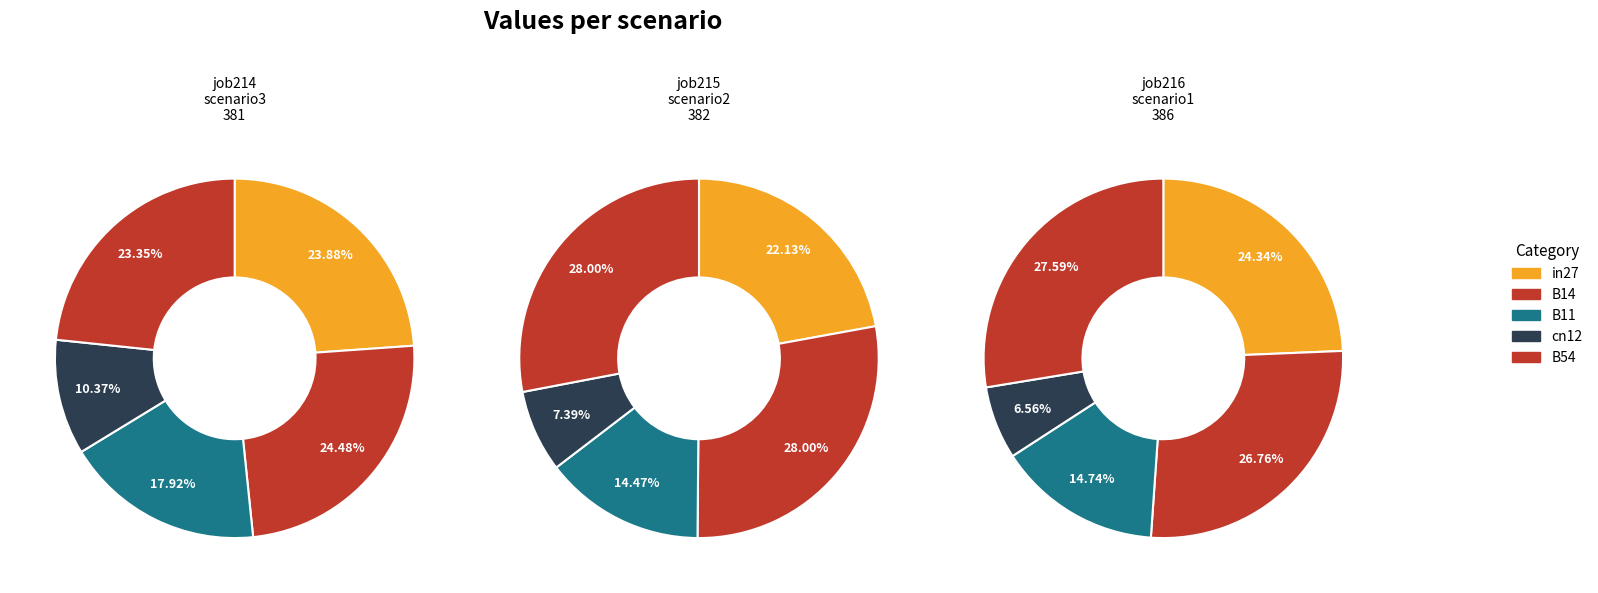

Is it true that B54 is 23% of the pie?

True